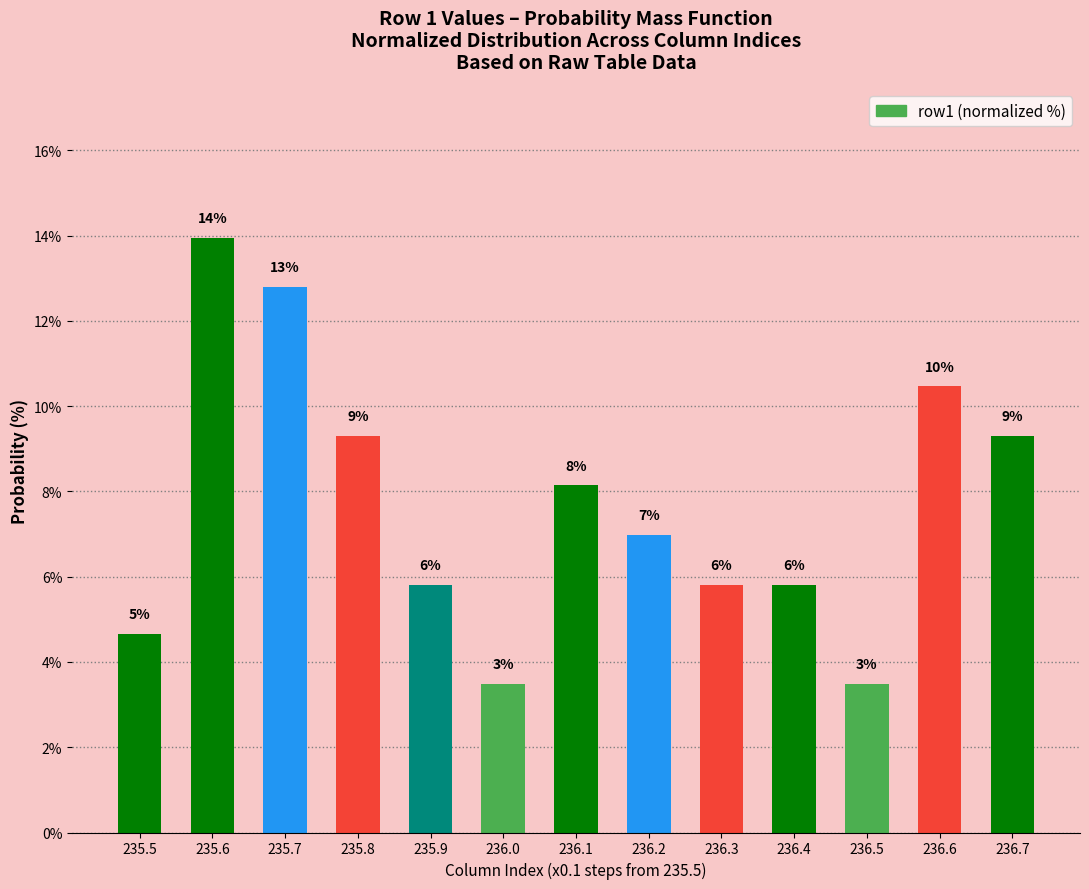

How many bars are there in total?

13